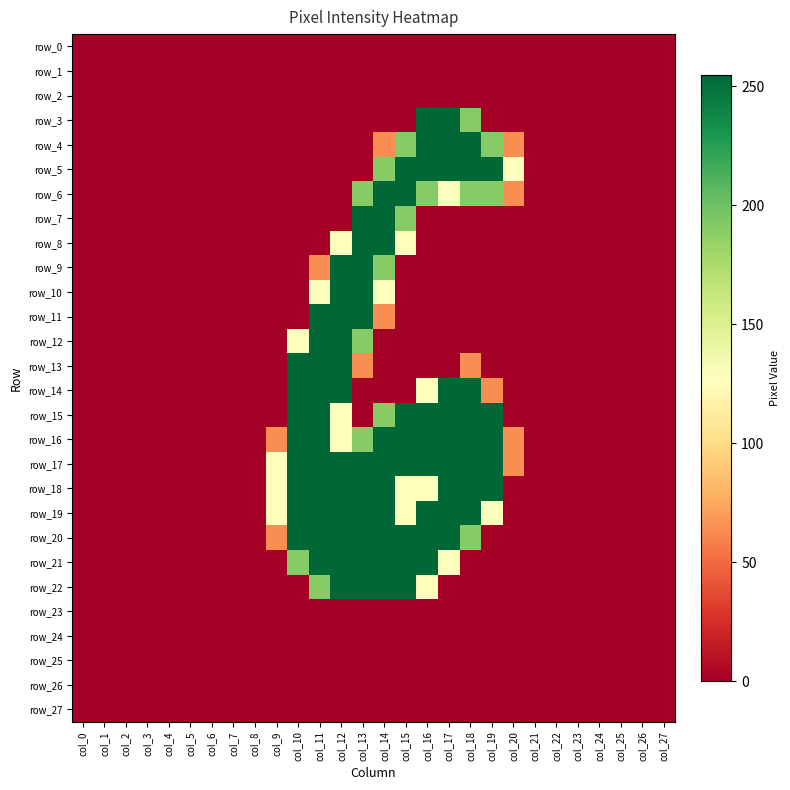

Rank the categories by row_1 value from highest to lowest.

col_0, col_1, col_2, col_3, col_4, col_5, col_6, col_7, col_8, col_9, col_10, col_11, col_12, col_13, col_14, col_15, col_16, col_17, col_18, col_19, col_20, col_21, col_22, col_23, col_24, col_25, col_26, col_27